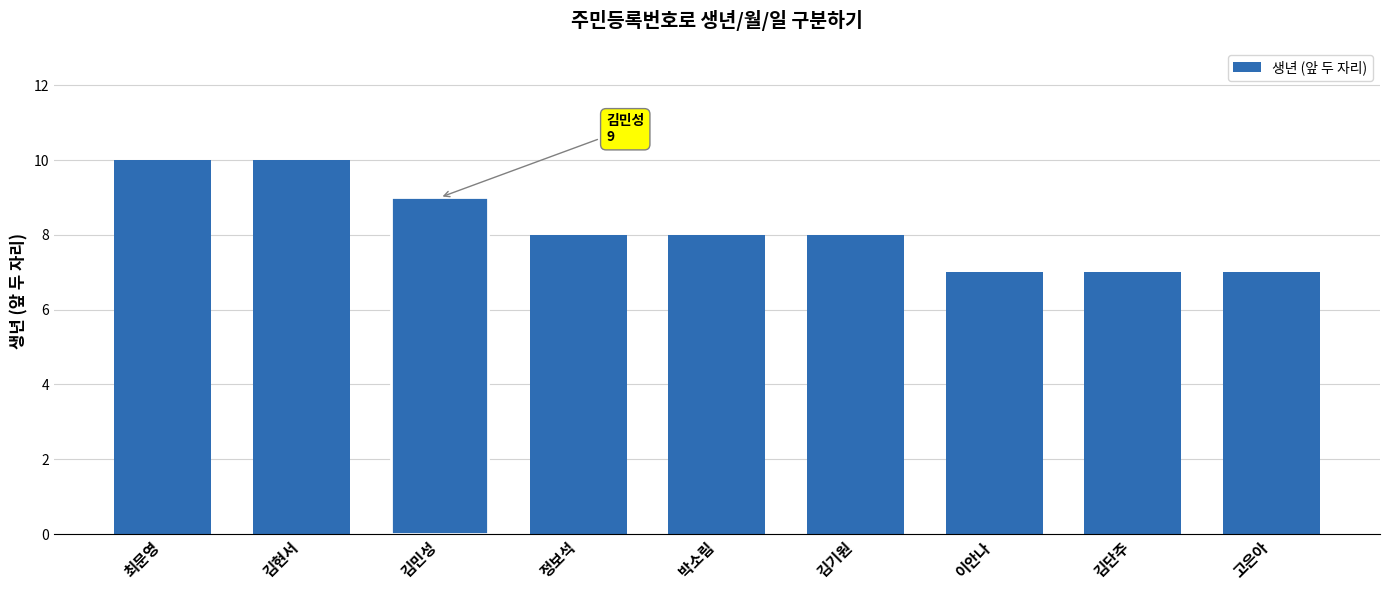

How many bars are there in total?

9